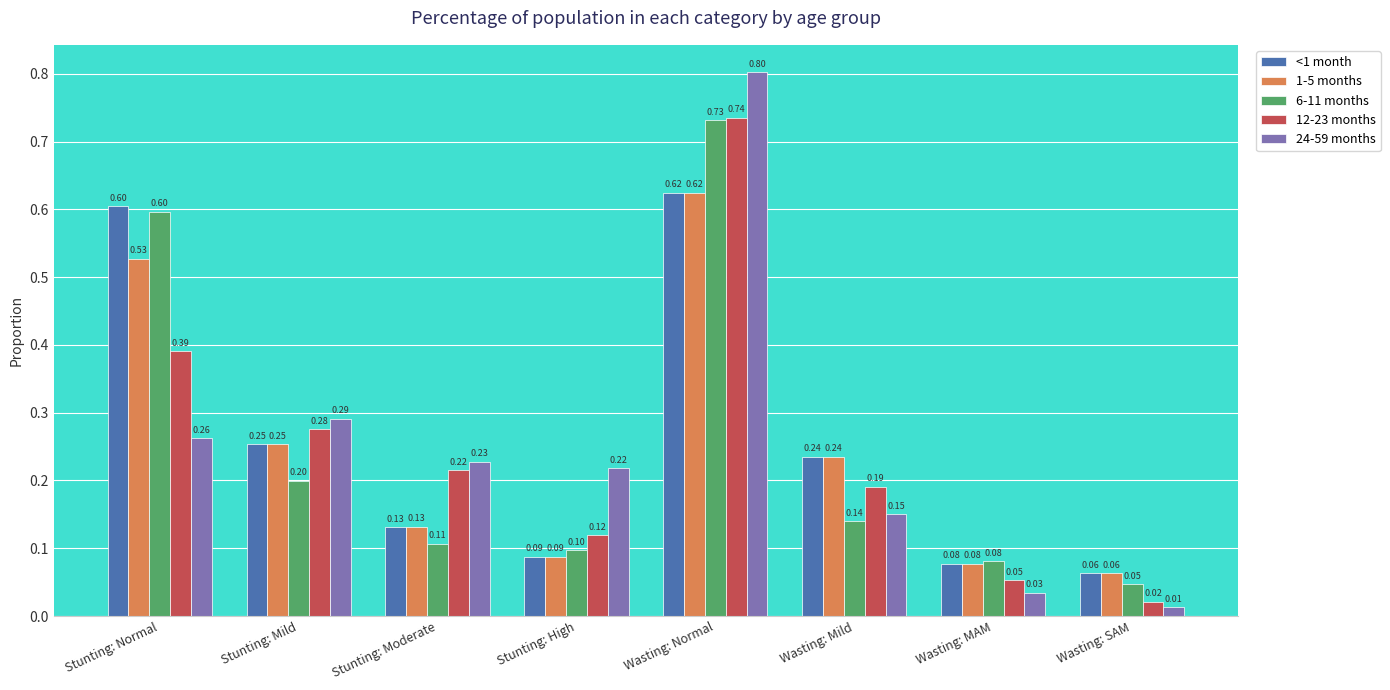

Which category has the lowest value across all series?

Wasting: SAM